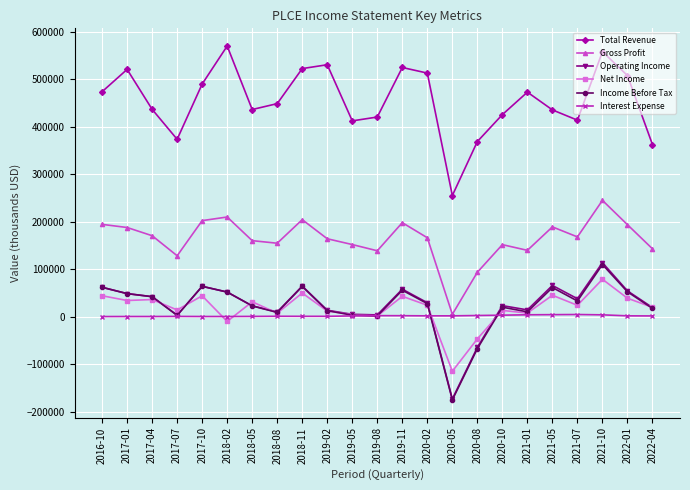

Which series changed the most between 2017-07 and 2017-10?

Total Revenue